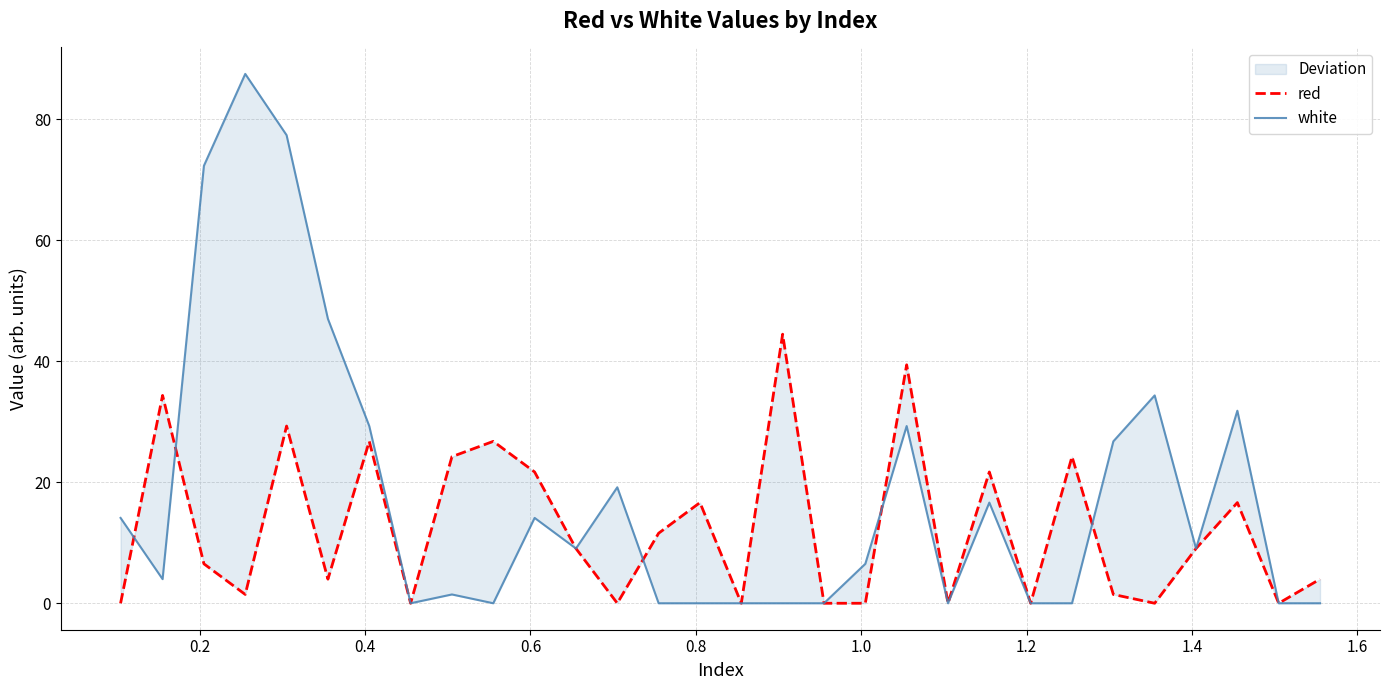

Rank the series at 1.2 from lowest to highest value.

red, white